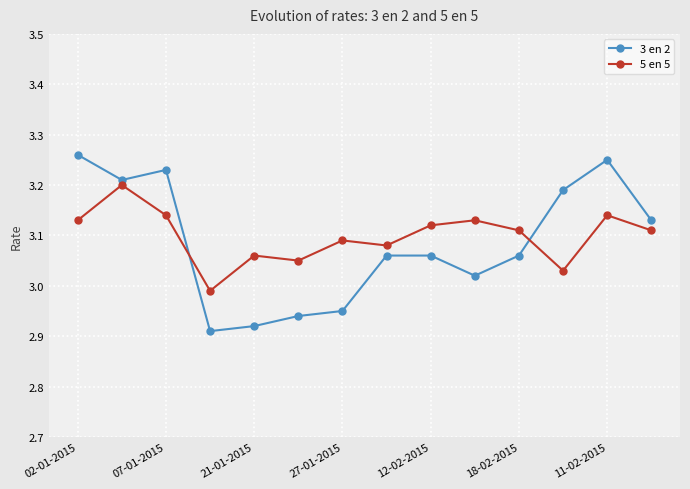

Which series has the largest total across all categories?

5 en 5